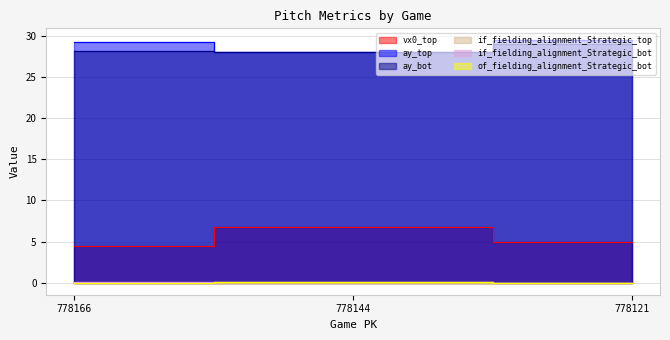

At which label does ay_top reach its peak?

778121